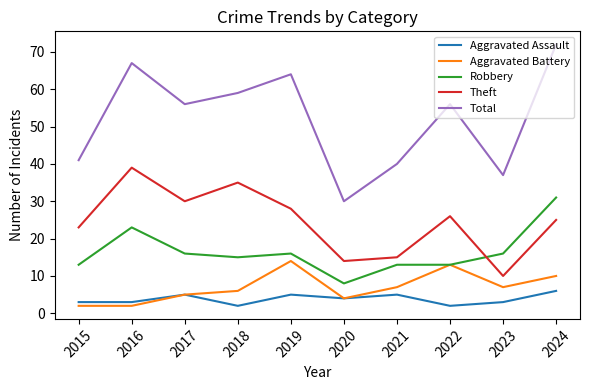

What is the maximum value shown in the chart?

72